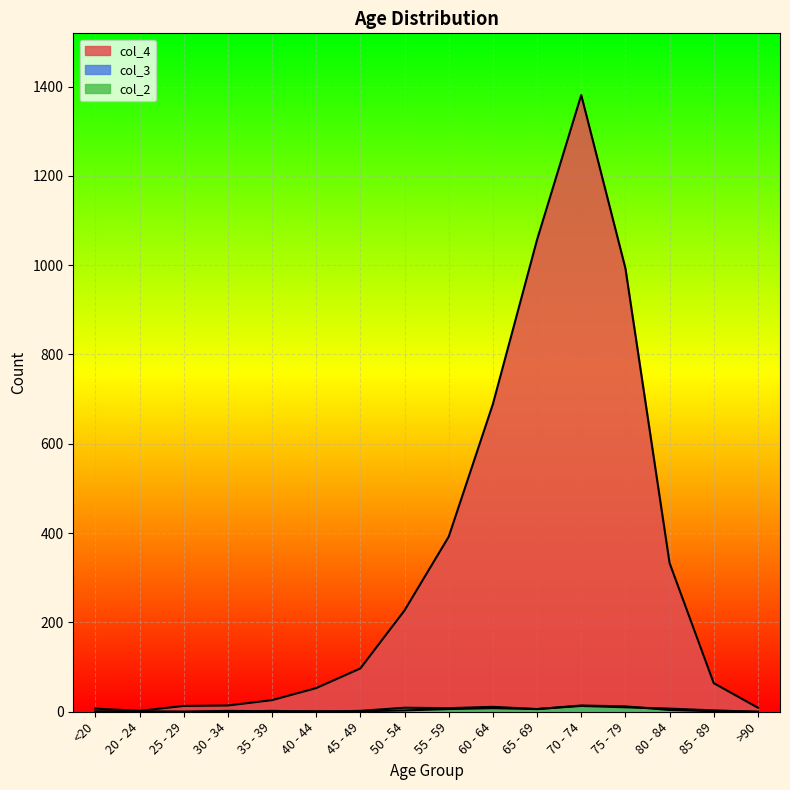

How many distinct data groups are displayed?

3